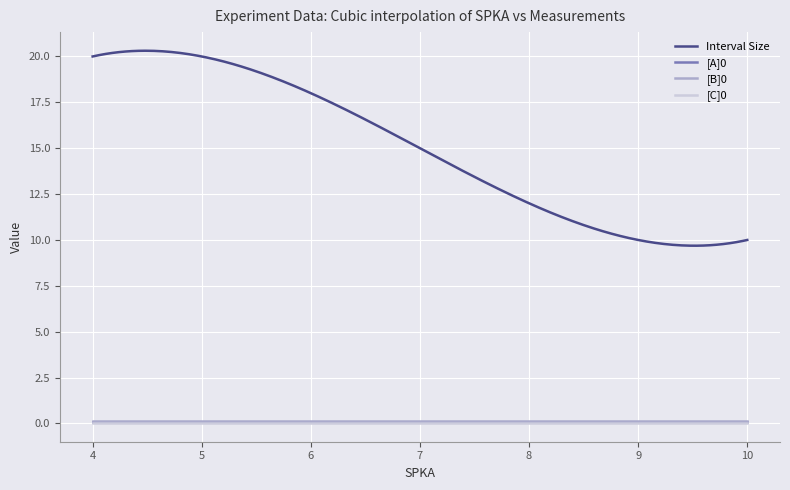

True or false: [B]0 and Interval Size cross at least once.

False